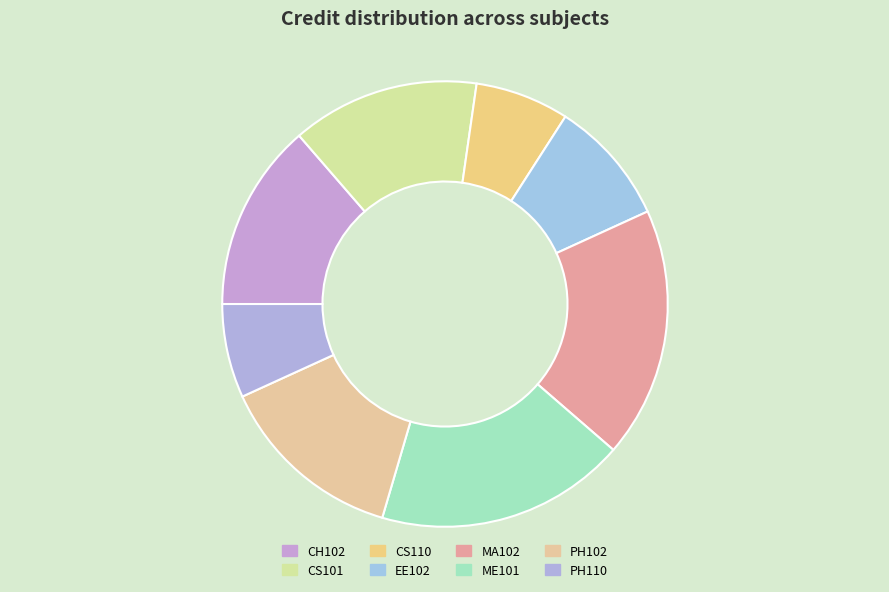

Count the number of slices in the pie.

8